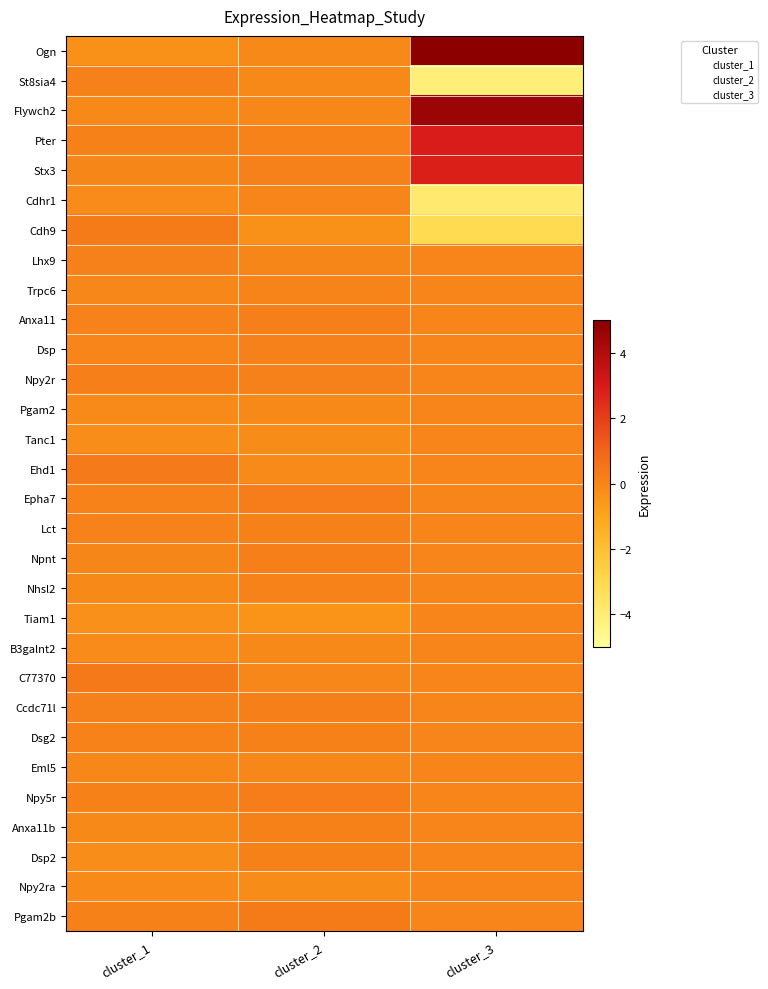

At how many categories does at least one series exceed 4?

1